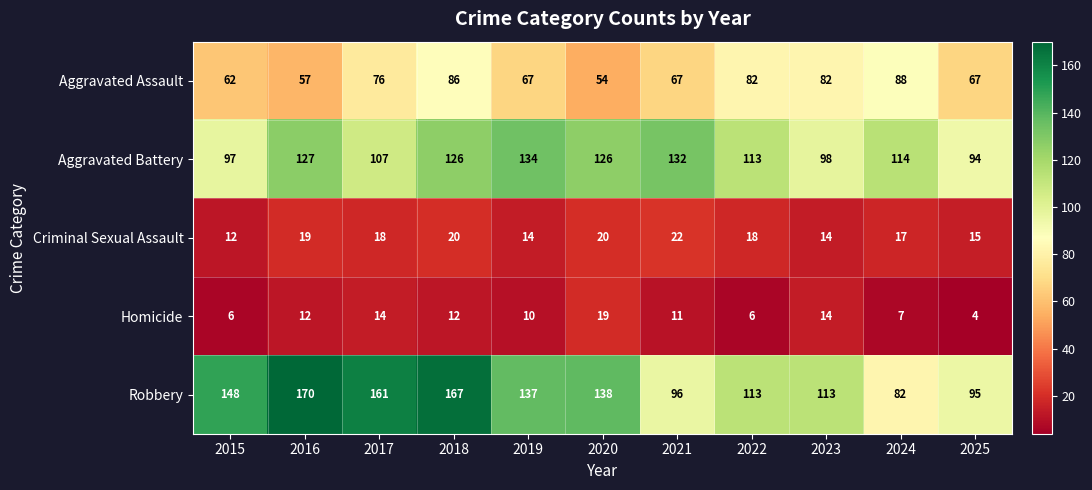

The Robbery series shows 114 at 2016. True or false?

False